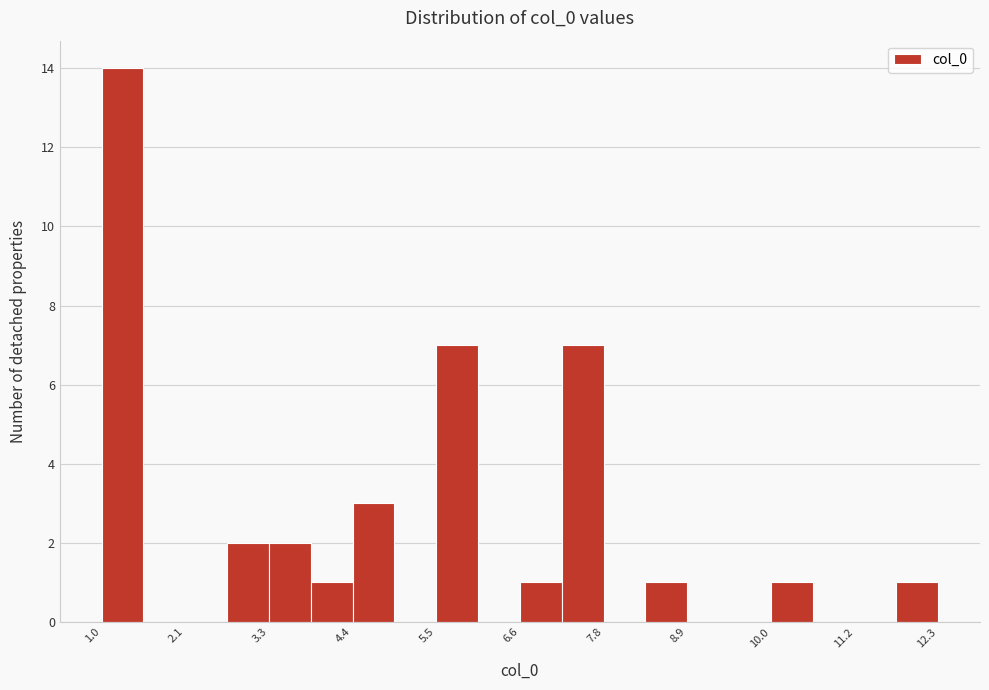

Read against the x-axis, roughly where is the centre of the tallest bar?

1.2